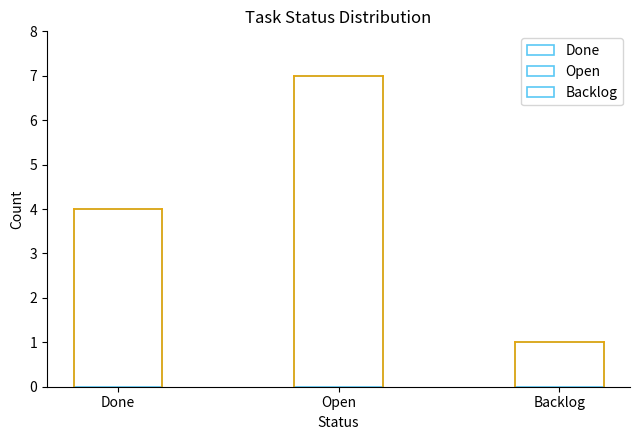

Is it true that the value at Open is 7?

True